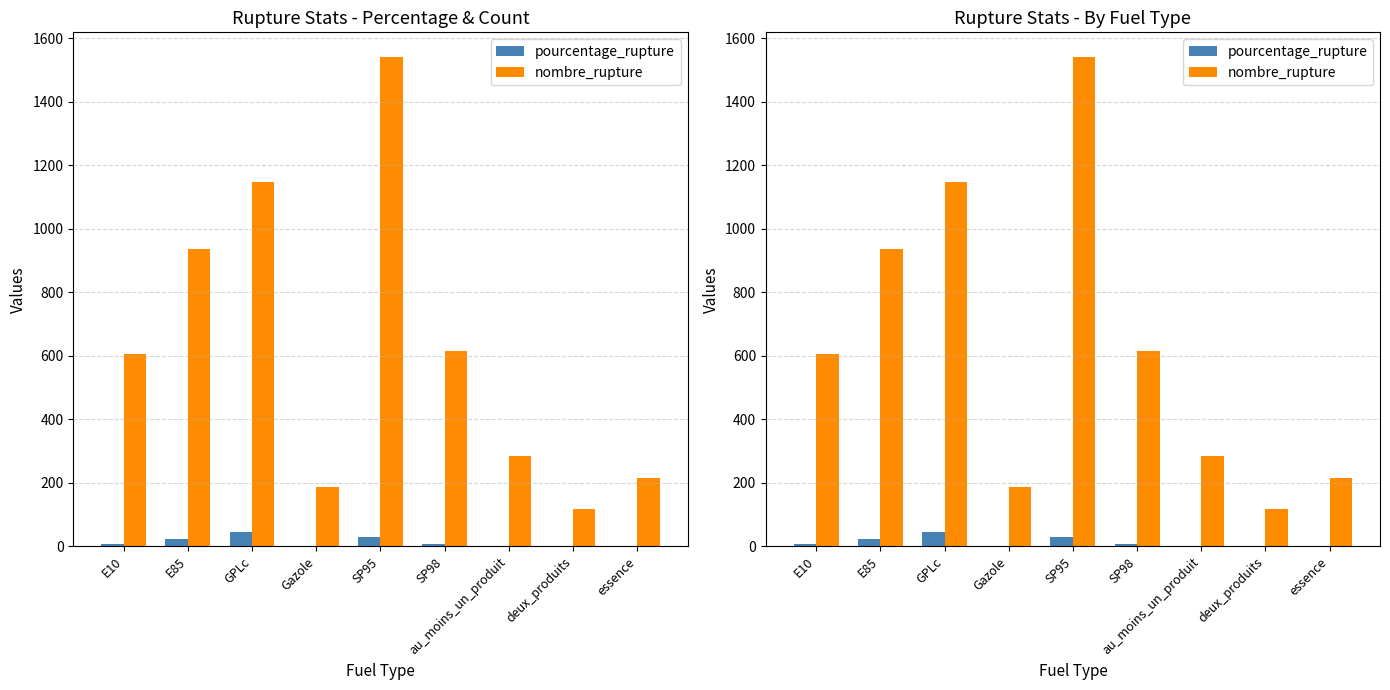

How many bars are there in each group?

2